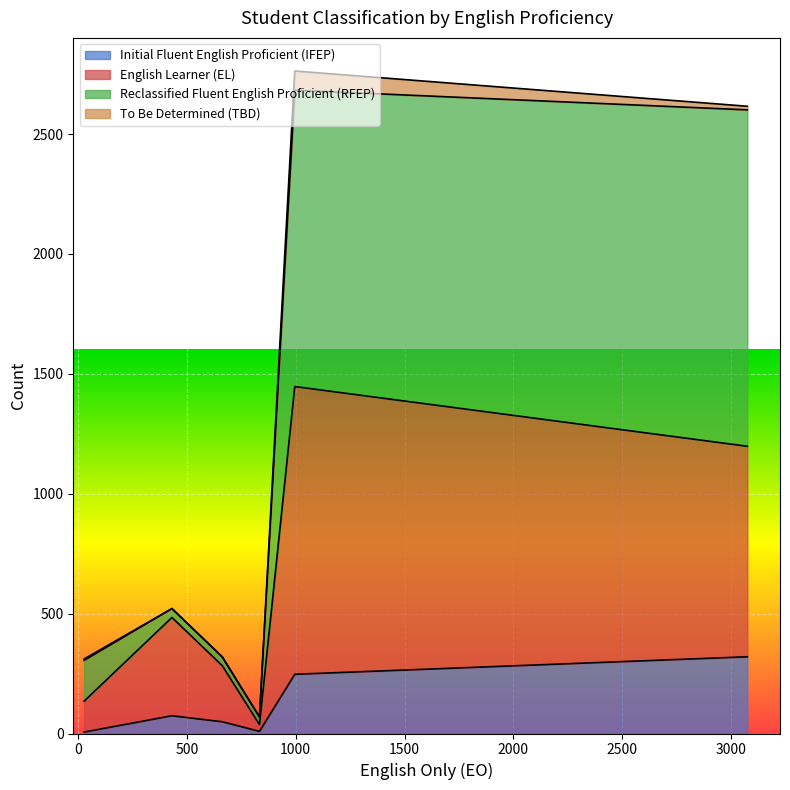

Which series has the largest total across all categories?

Reclassified Fluent English Proficient (RFEP)